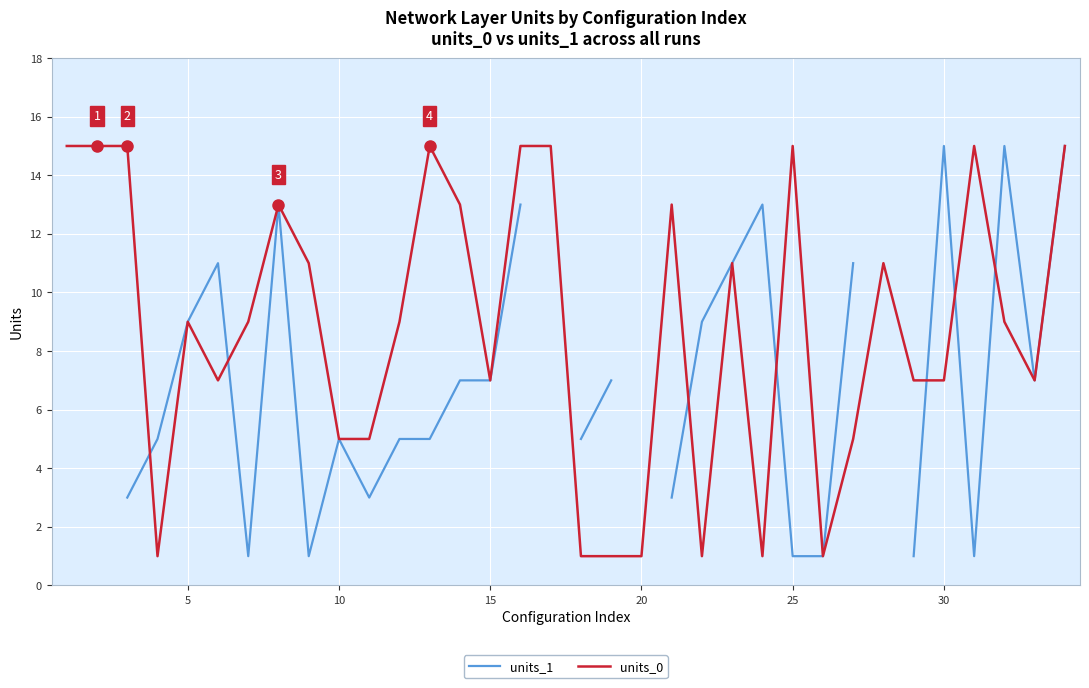

What is the difference between the units_1 values at 0 and 17?

4.0